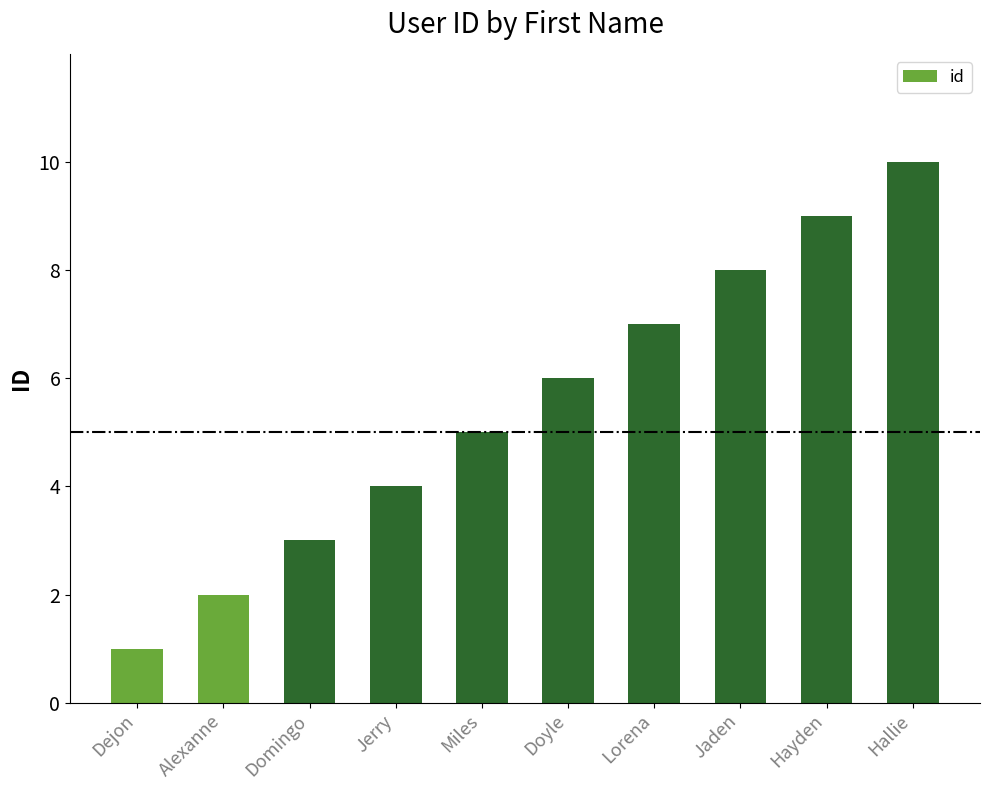

What is the label of the 8th bar from the left?

Jaden